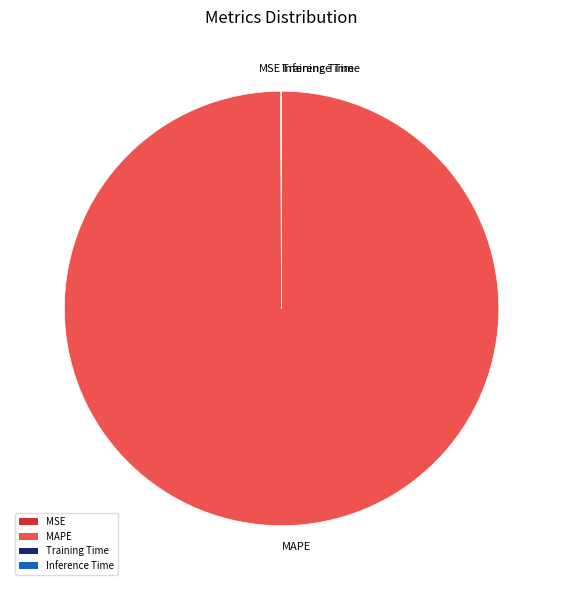

Which category accounts for the majority?

MAPE